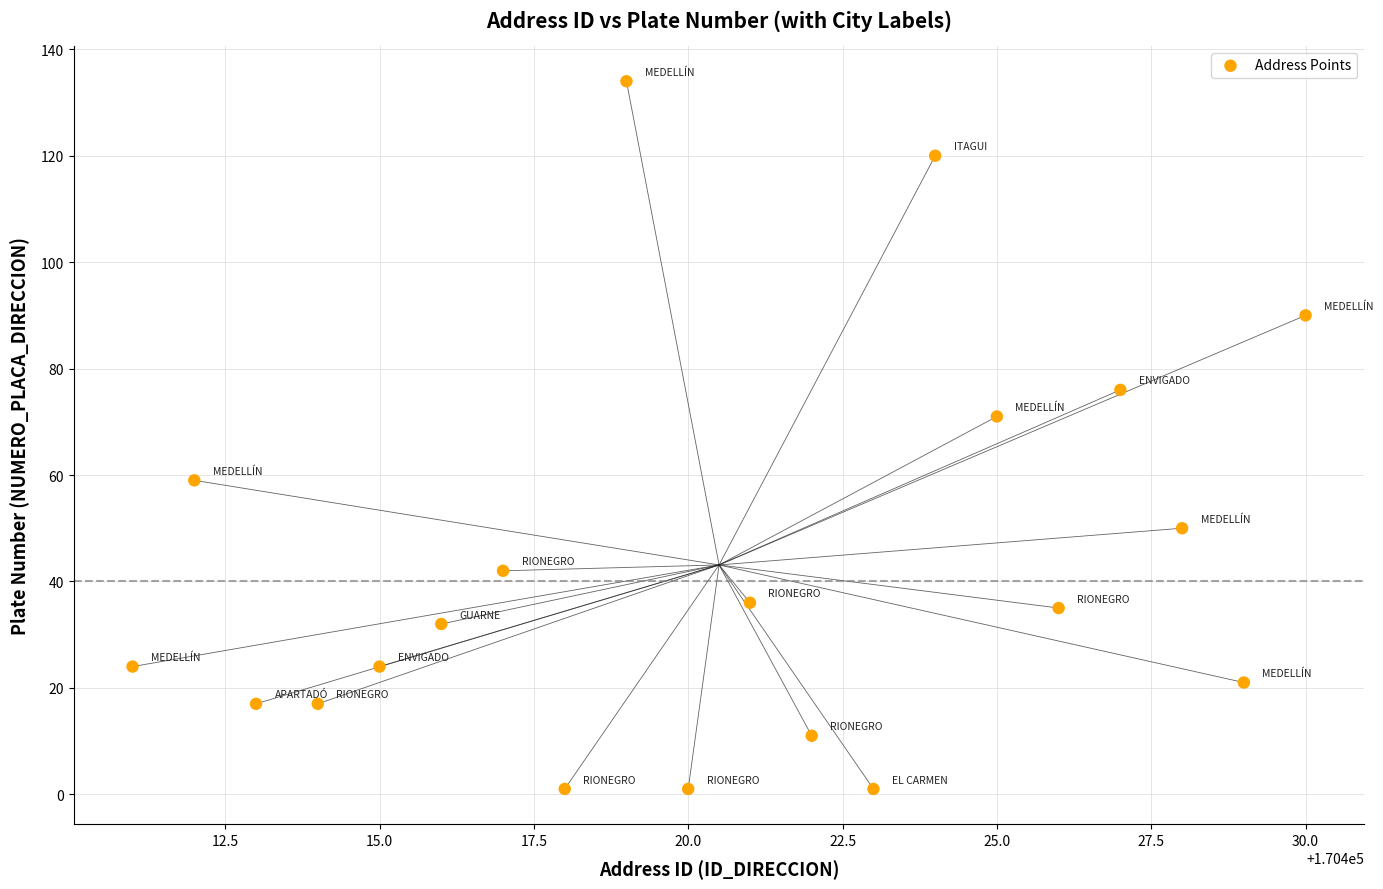

What is the range of X values (max minus min)?

19